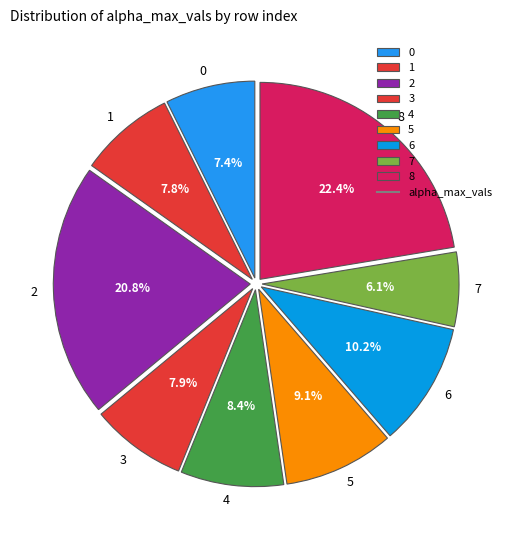

Is 8 the majority of the pie?

No